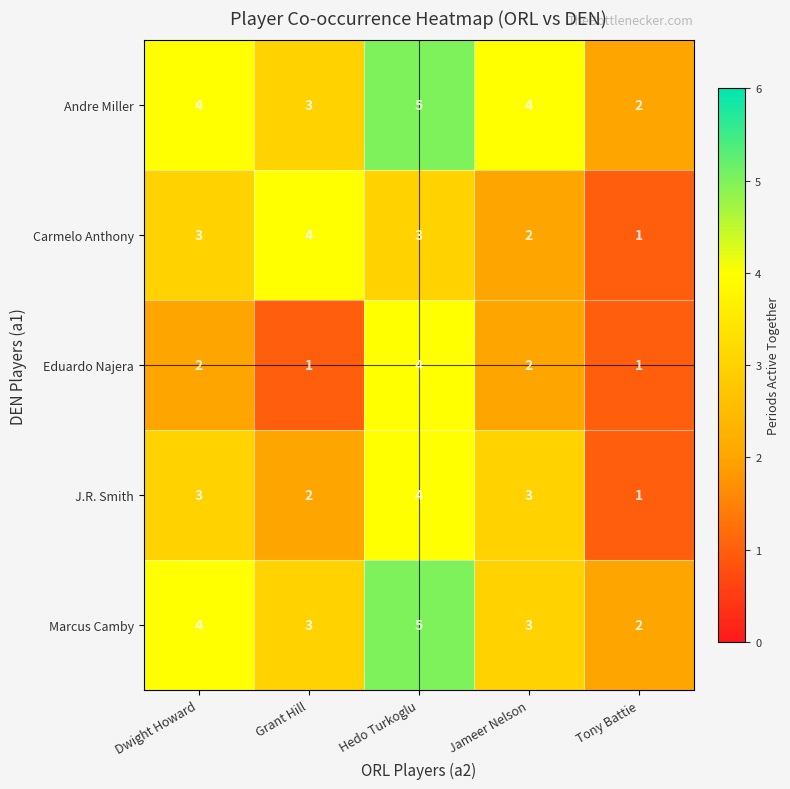

Reading left to right, list all the values displayed in this chart.

Andre Miller: 4	3	5	4	2
Carmelo Anthony: 3	4	3	2	1
Eduardo Najera: 2	1	4	2	1
J.R. Smith: 3	2	4	3	1
Marcus Camby: 4	3	5	3	2